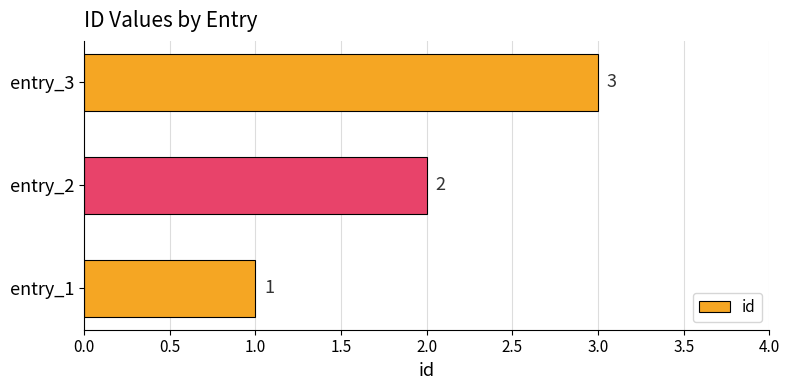

What is the maximum value shown in the chart?

3